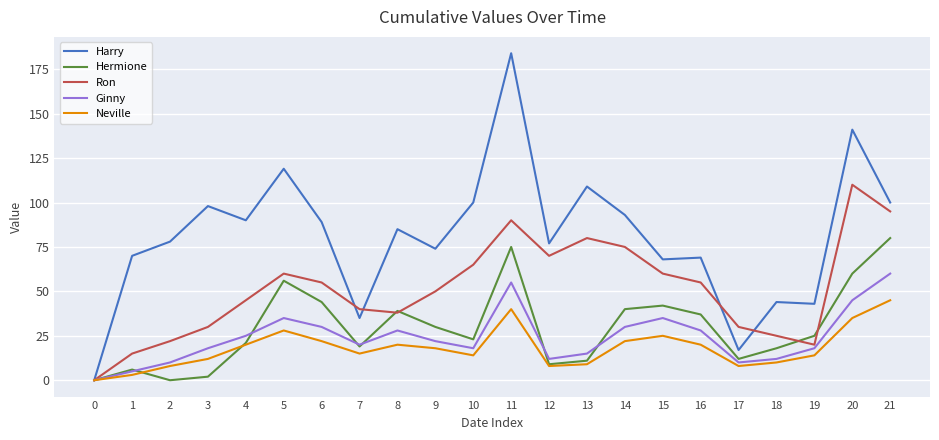

True or false: Ginny has a value of 3 at 17.

False